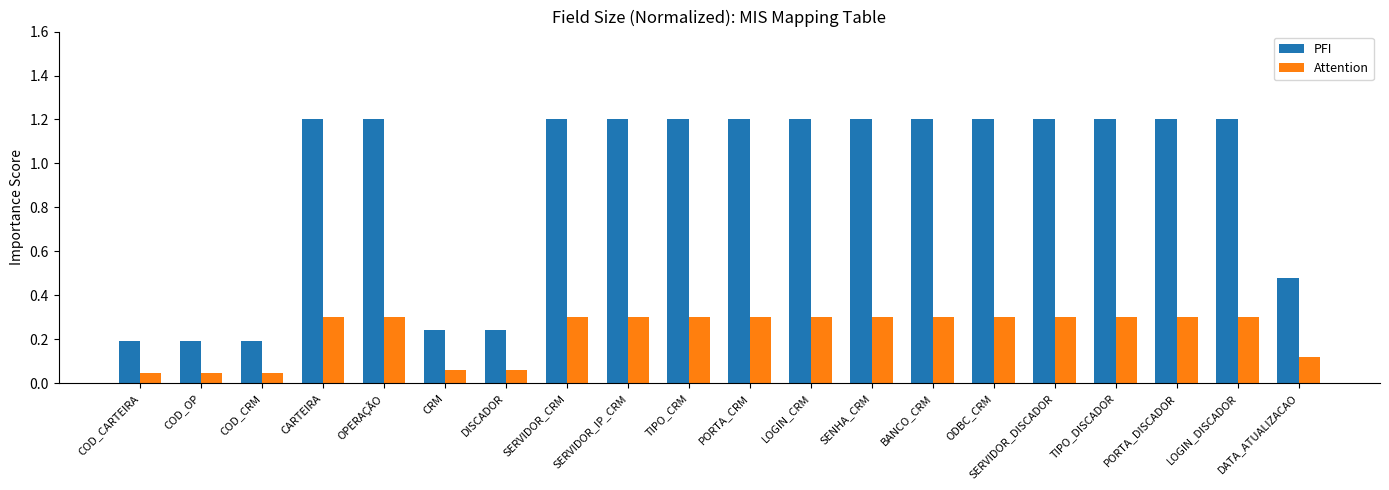

What is the maximum value shown in the chart?

1.2